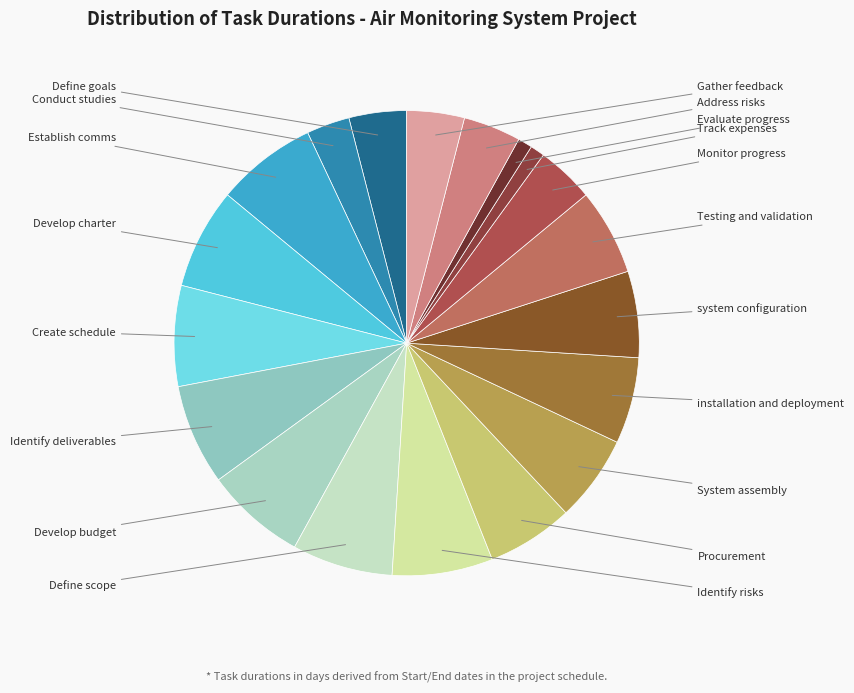

To the nearest percent, what portion does system configuration represent?

6%